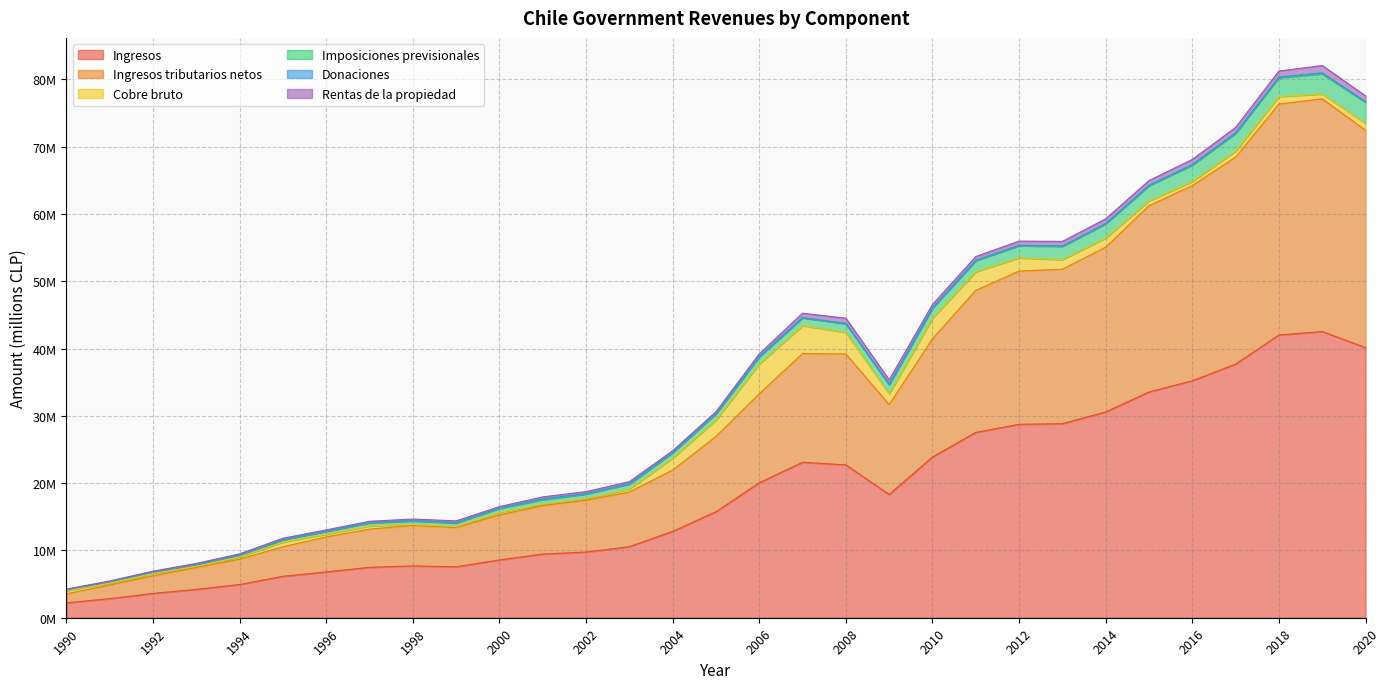

At which category is the sum across all series the highest?

2019